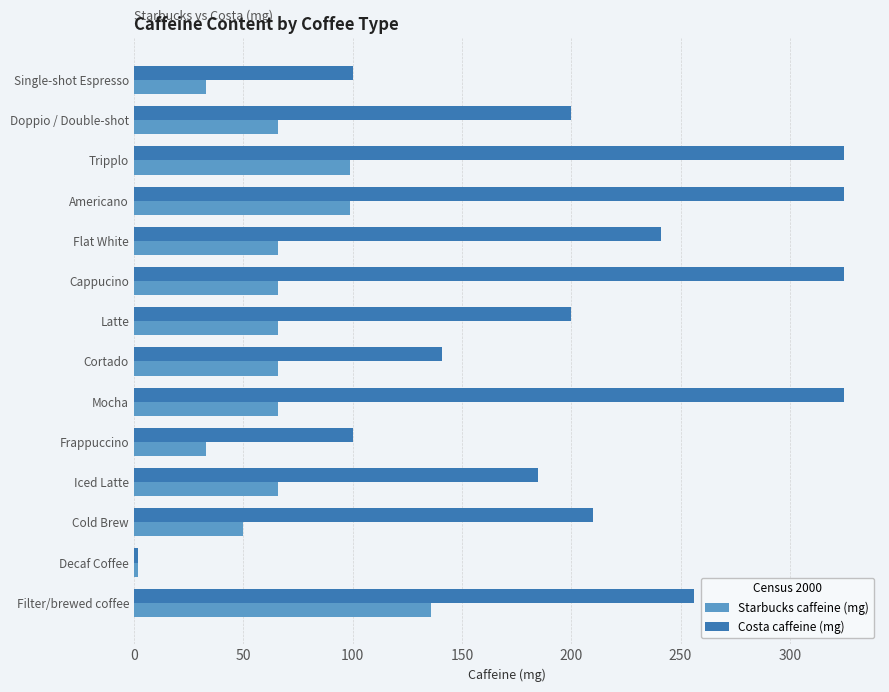

What is the maximum value shown in the chart?

325